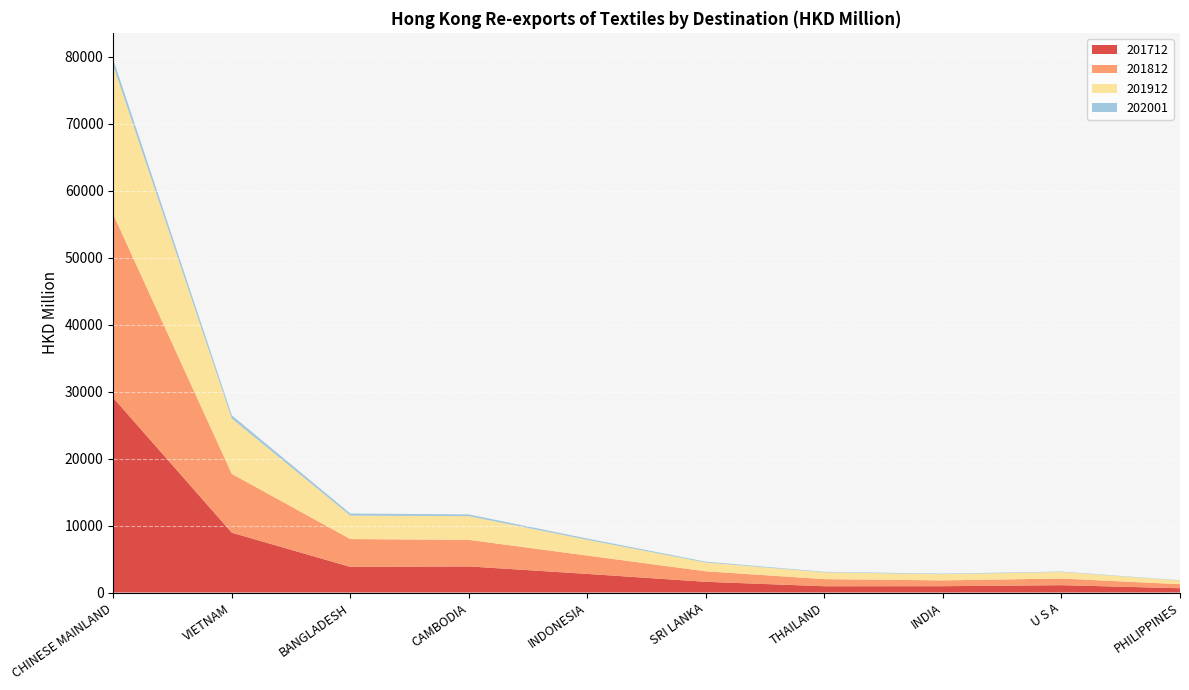

Reading left to right, what are all the values shown in this chart?

201712: CHINESE MAINLAND=29058.0	VIETNAM=8928.0	BANGLADESH=3827.7	CAMBODIA=3896.4	INDONESIA=2778.2	SRI LANKA=1599.7	THAILAND=938.5	INDIA=943.2	U S A=1098.2	PHILIPPINES=641.8
201812: CHINESE MAINLAND=27391.5	VIETNAM=8783.1	BANGLADESH=4155.9	CAMBODIA=3964.7	INDONESIA=2738.1	SRI LANKA=1565.7	THAILAND=1062.2	INDIA=869.0	U S A=989.3	PHILIPPINES=602.7
201912: CHINESE MAINLAND=22198.7	VIETNAM=8261.2	BANGLADESH=3498.7	CAMBODIA=3541.7	INDONESIA=2348.1	SRI LANKA=1316.1	THAILAND=1010.1	INDIA=930.7	U S A=981.4	PHILIPPINES=541.3
202001: CHINESE MAINLAND=921.2	VIETNAM=474.5	BANGLADESH=310.0	CAMBODIA=253.0	INDONESIA=186.6	SRI LANKA=125.6	THAILAND=78.1	INDIA=76.6	U S A=61.6	PHILIPPINES=44.2